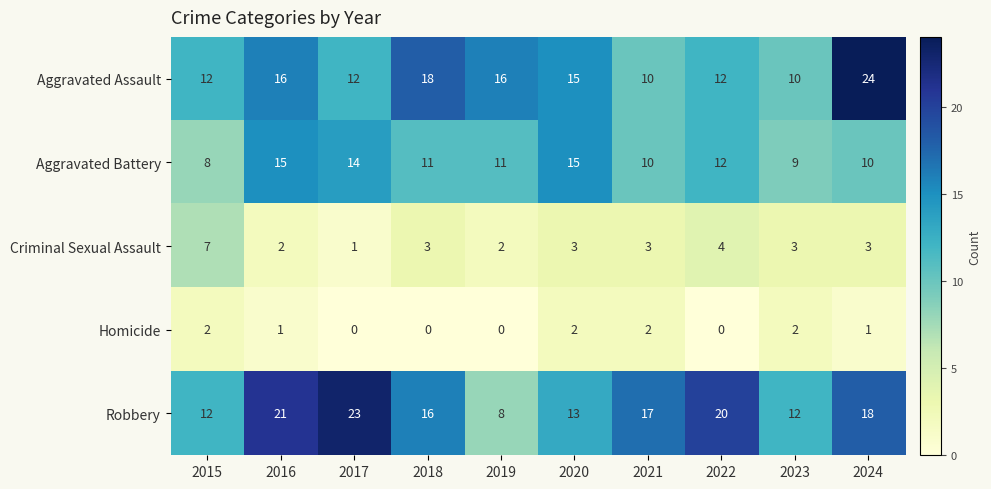

What is the difference between the maximum and second lowest values in the Aggravated Assault series?

14